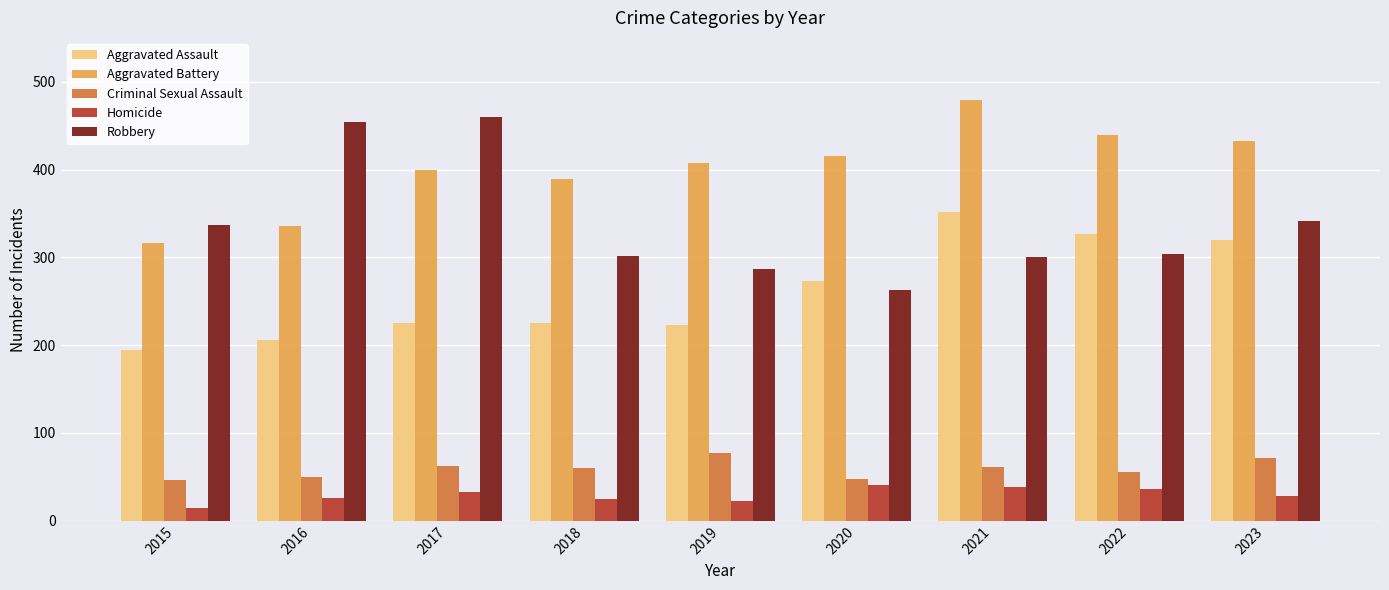

What is the smallest value displayed?

15